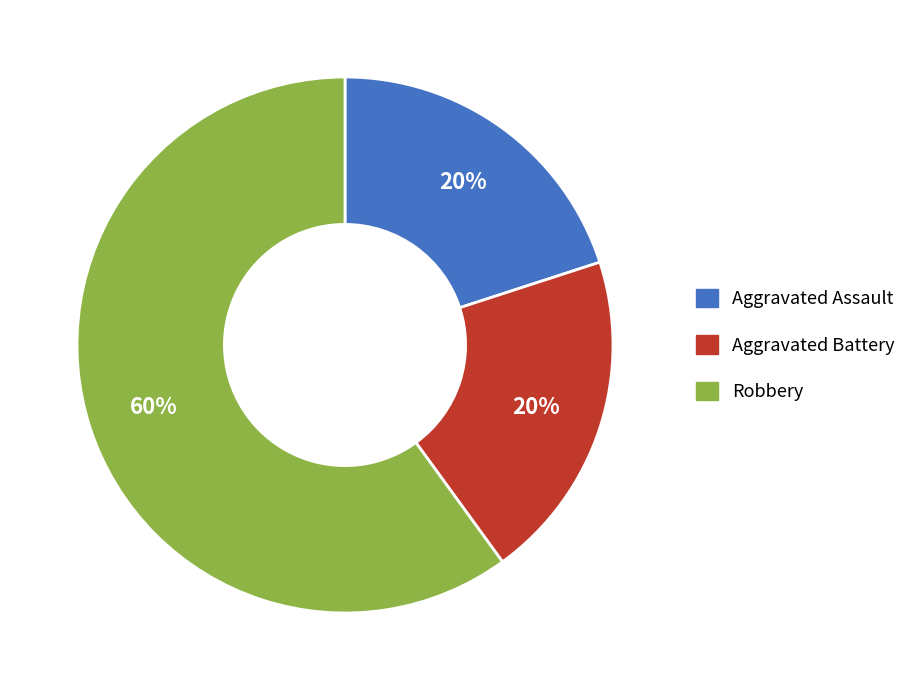

Is there a majority slice in this chart?

Yes